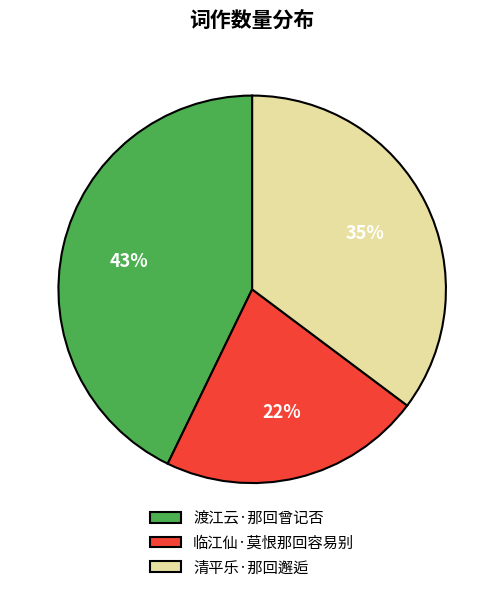

Which has a higher value, 临江仙·莫恨那回容易别 or 清平乐·那回邂逅?

清平乐·那回邂逅